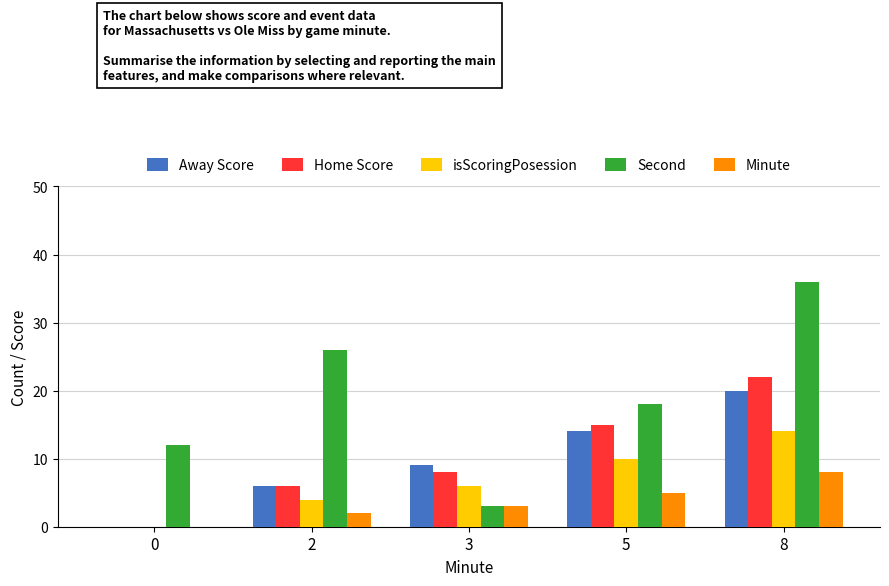

Reading right to left, extract all data points from this chart.

Away Score: 20	14	9	6	0
Home Score: 22	15	8	6	0
isScoringPosession: 14	10	6	4	0
Second: 36	18	3	26	12
Minute: 8	5	3	2	0